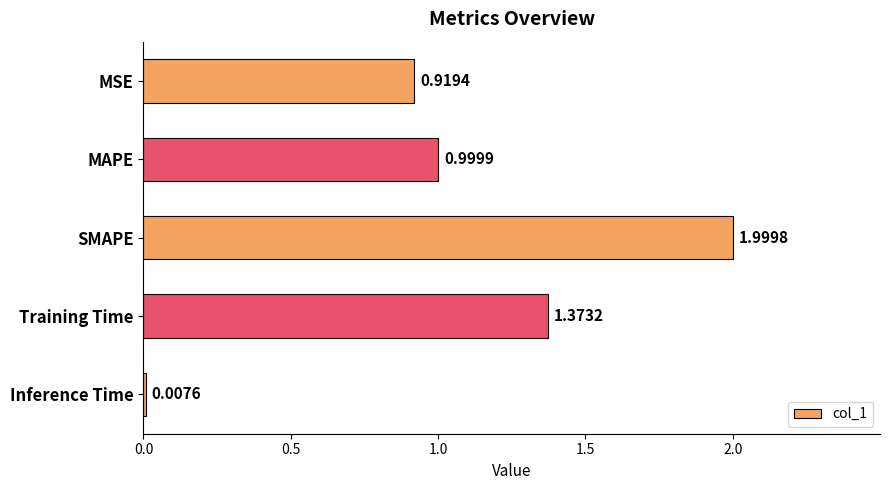

What is the average value?

1.1